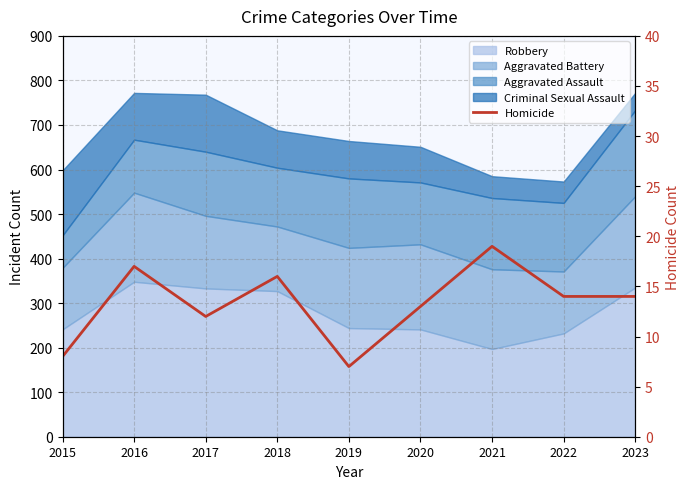

What is the maximum value shown in the chart?

19